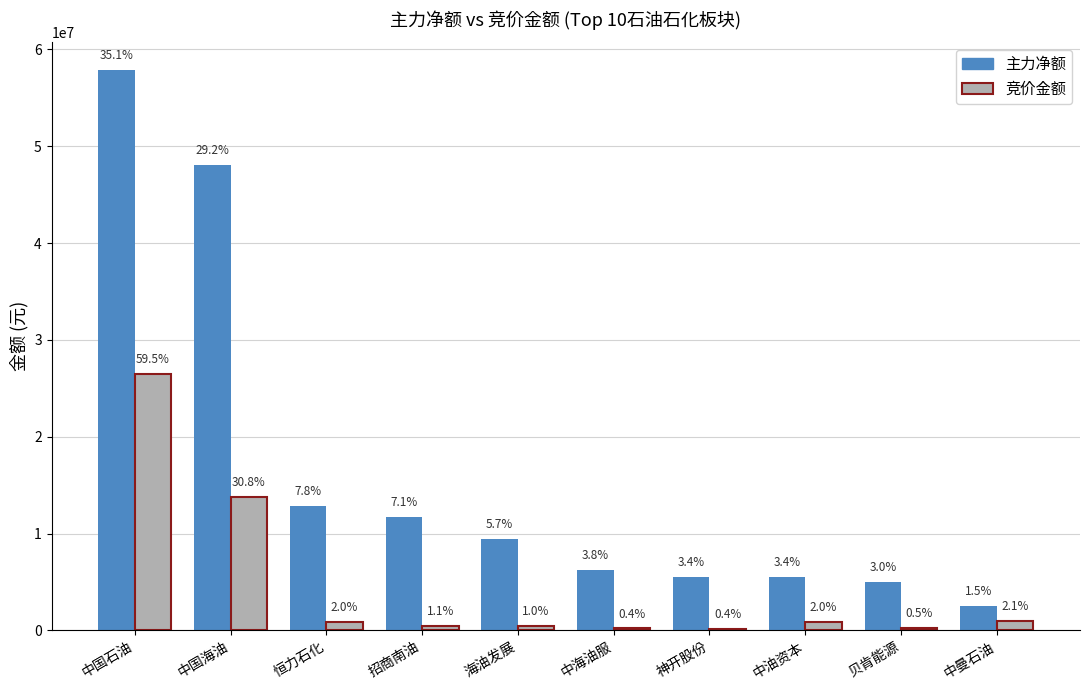

Reading left to right, transcribe all the data shown in this chart.

主力净额: 57846816	48099259	12825028	11717489	9402536	6276425	5555251	5553684	5004645	2501839
竞价金额: 26496750	13736634	890010	477930	463912	197800	184988	906400	226460	956252